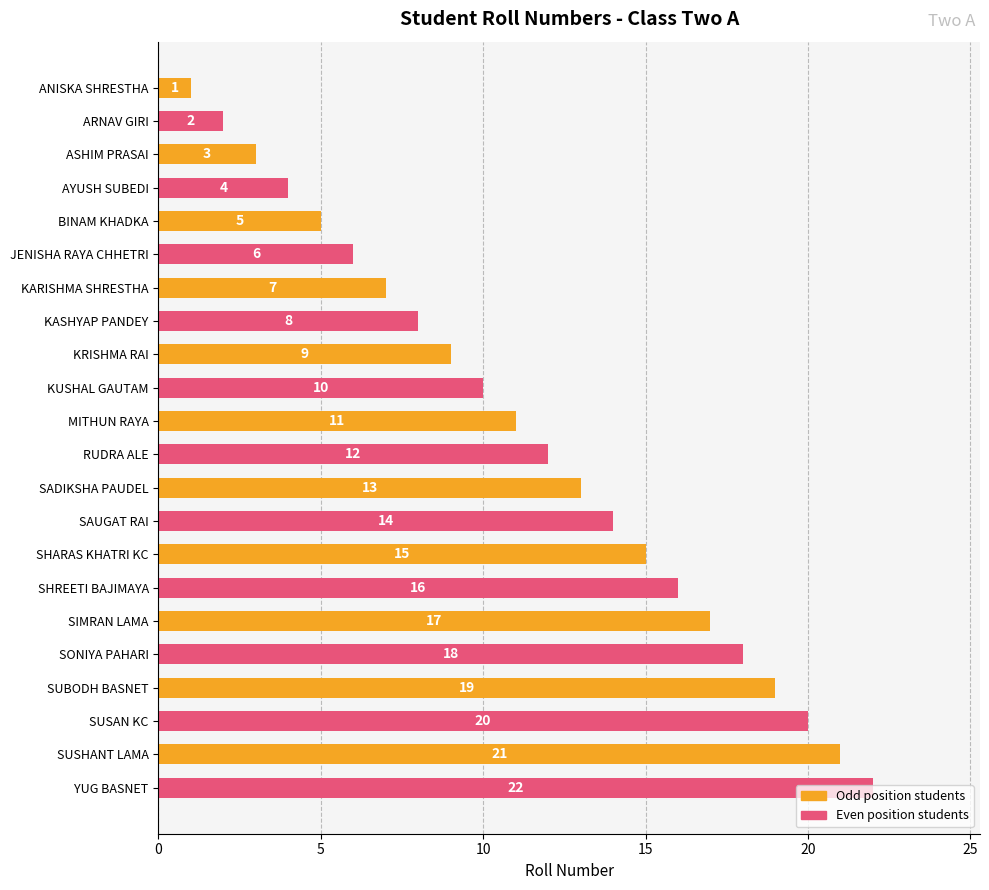

Is it true that the value at SUSAN KC is 14?

False